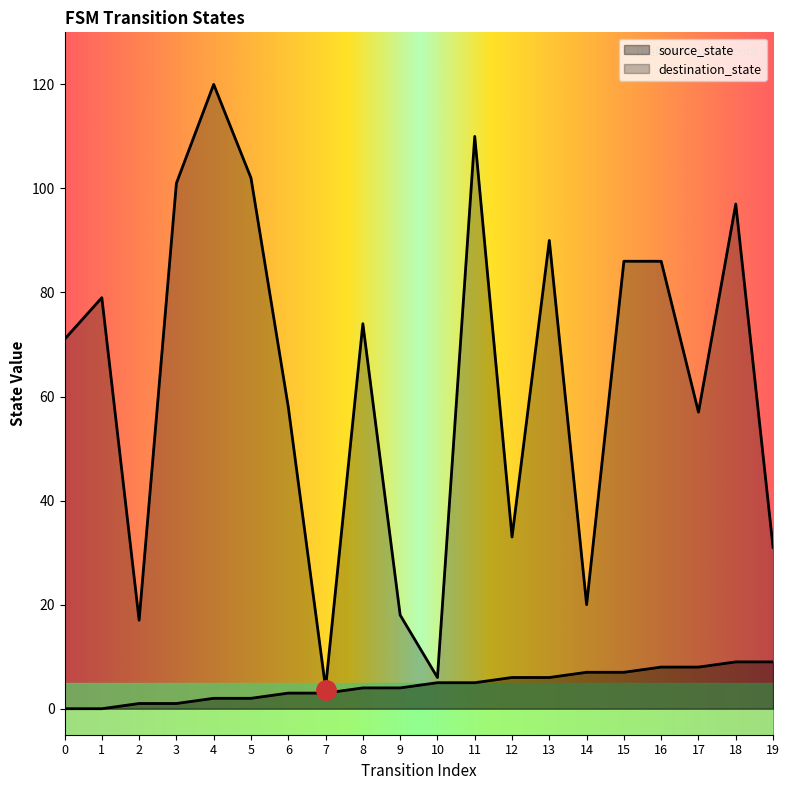

The source_state series shows 7 at 14. True or false?

True